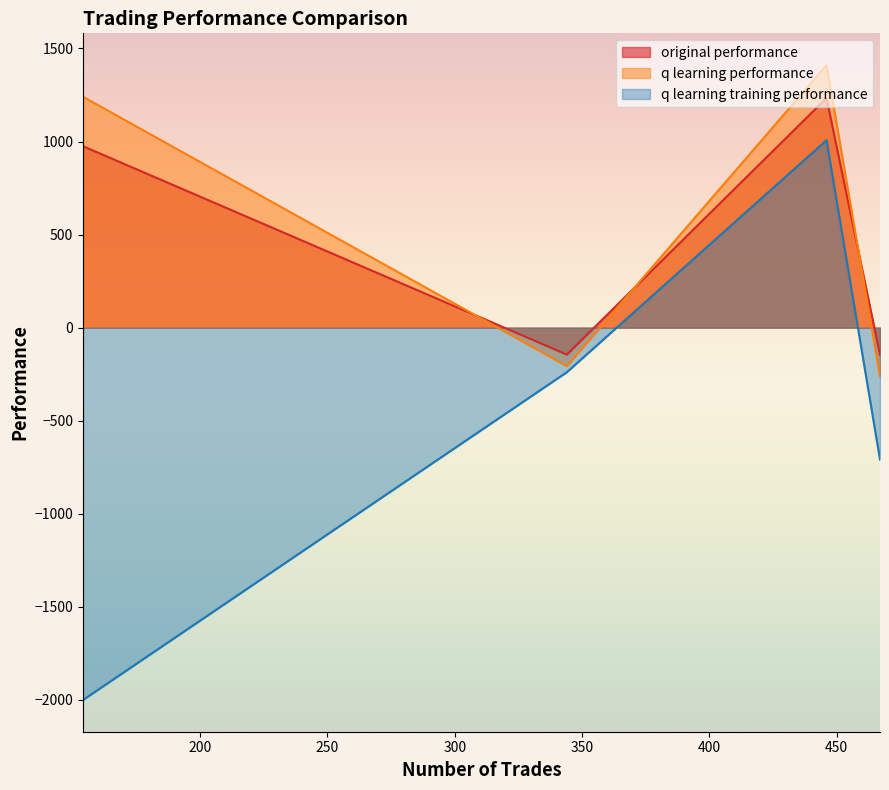

Which label corresponds to the smallest value in the chart?

154